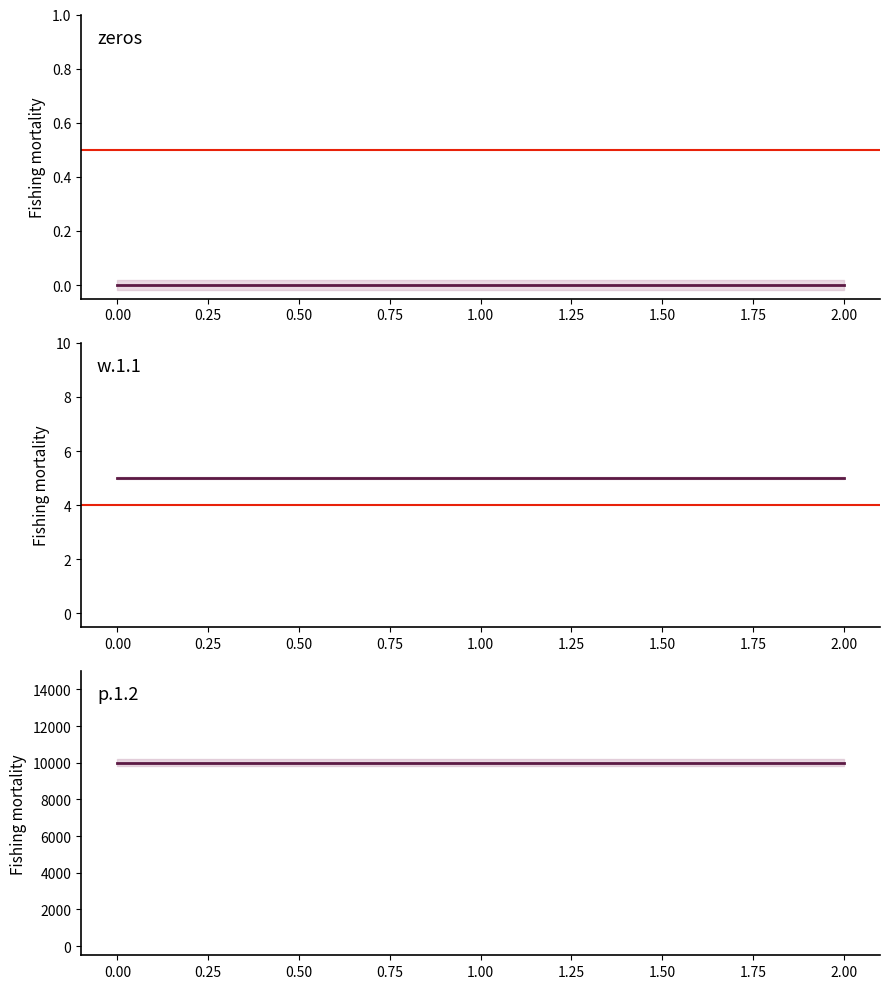

What is the lowest value of the p.1.2 series?

10000